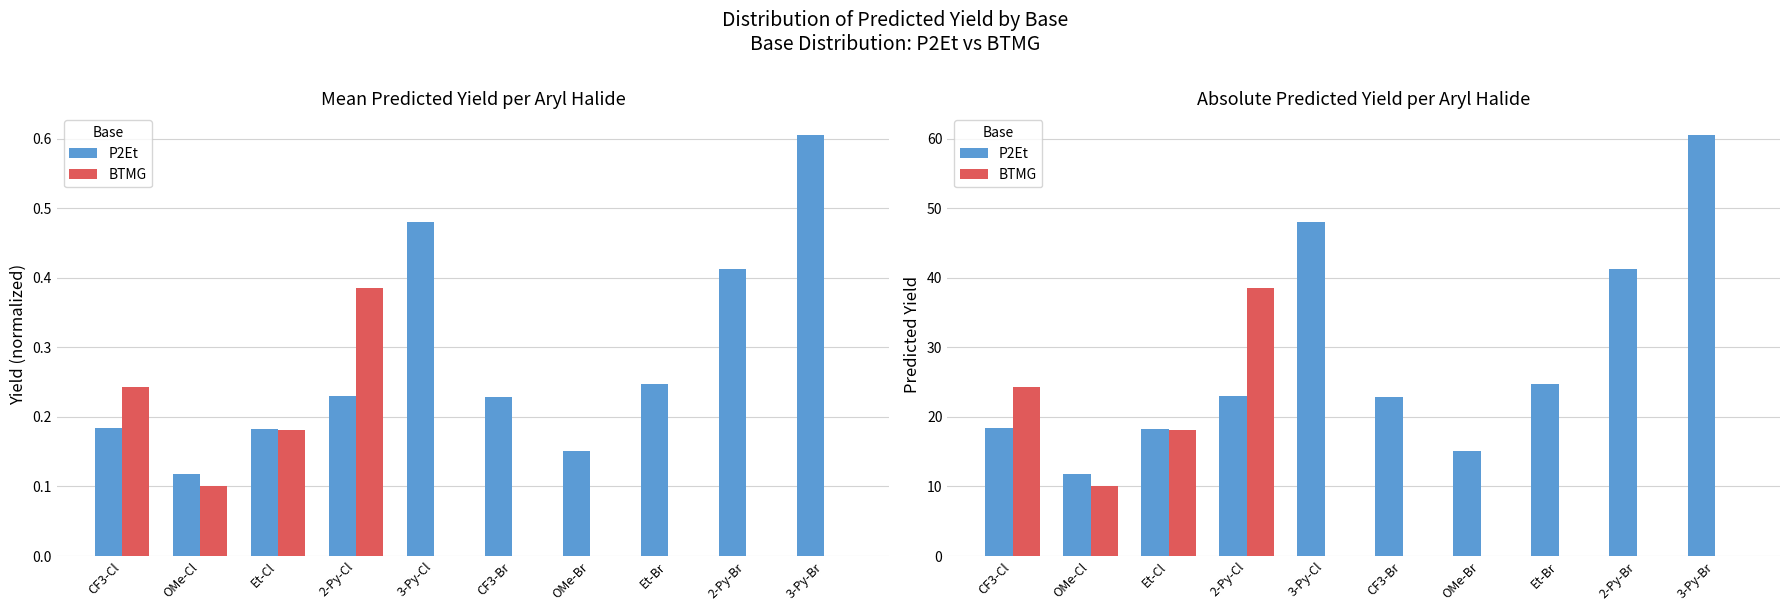

What is the sum of all BTMG values?

91.0